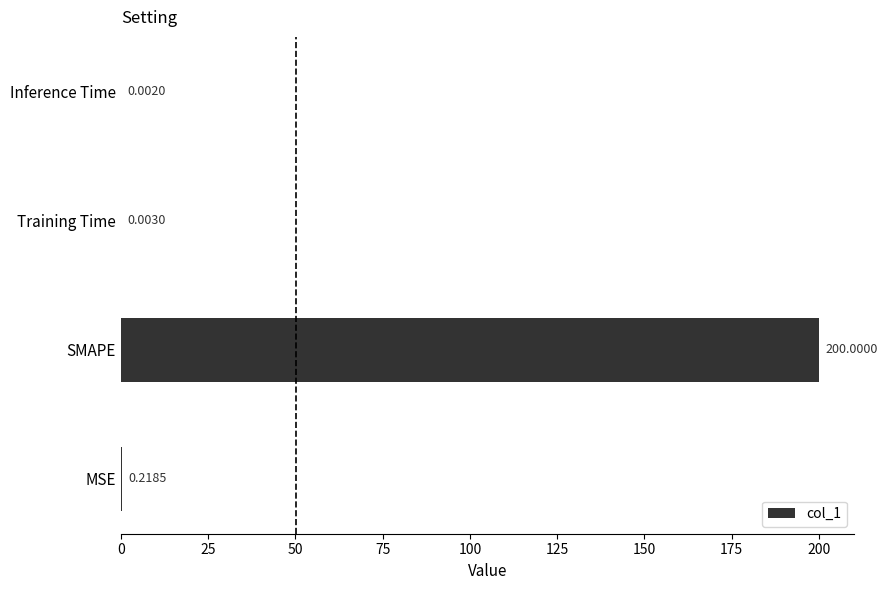

At which category does the chart reach its peak across all series?

SMAPE